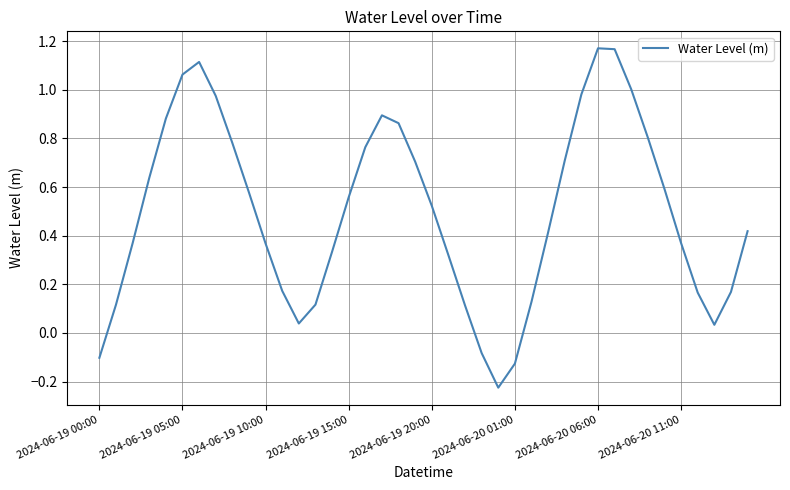

What is the difference between the maximum and minimum values?

1.4